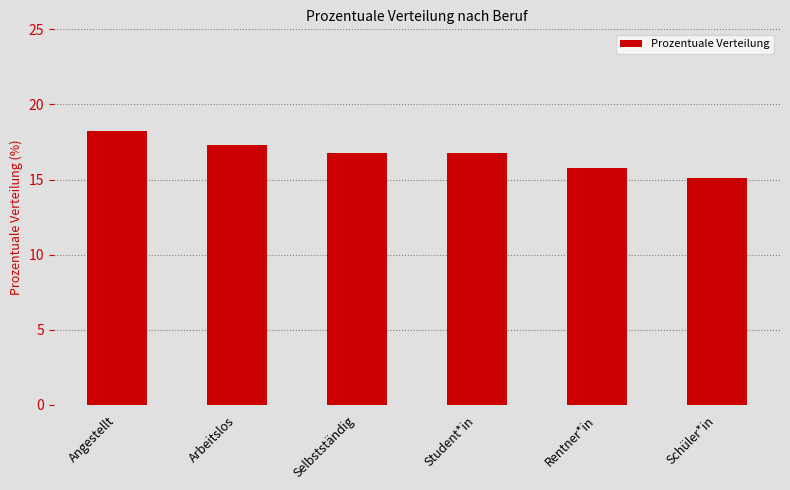

Reading right to left, what are all the values shown in this chart?

15.1	15.8	16.8	16.8	17.3	18.2